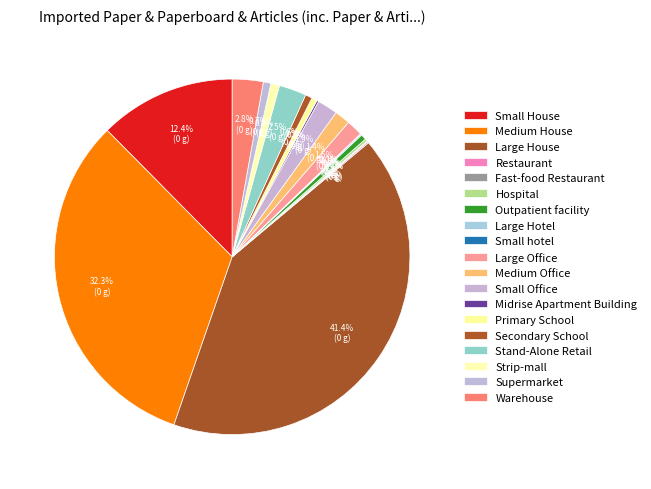

Rank the categories by value from highest to lowest.

Large House, Medium House, Small House, Warehouse, Stand-Alone Retail, Small Office, Large Office, Medium Office, Strip-mall, Supermarket, Secondary School, Outpatient facility, Primary School, Hospital, Midrise Apartment Building, Large Hotel, Restaurant, Fast-food Restaurant, Small hotel